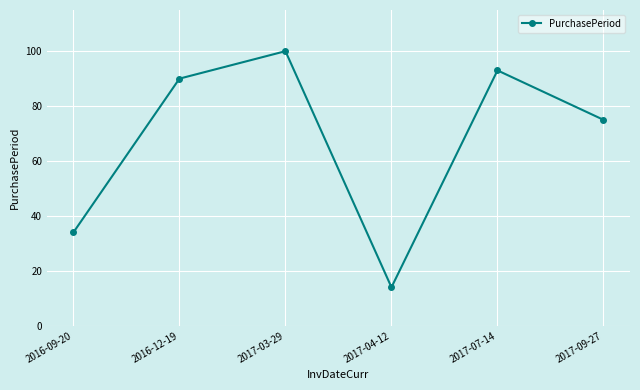

What is the average value?

68